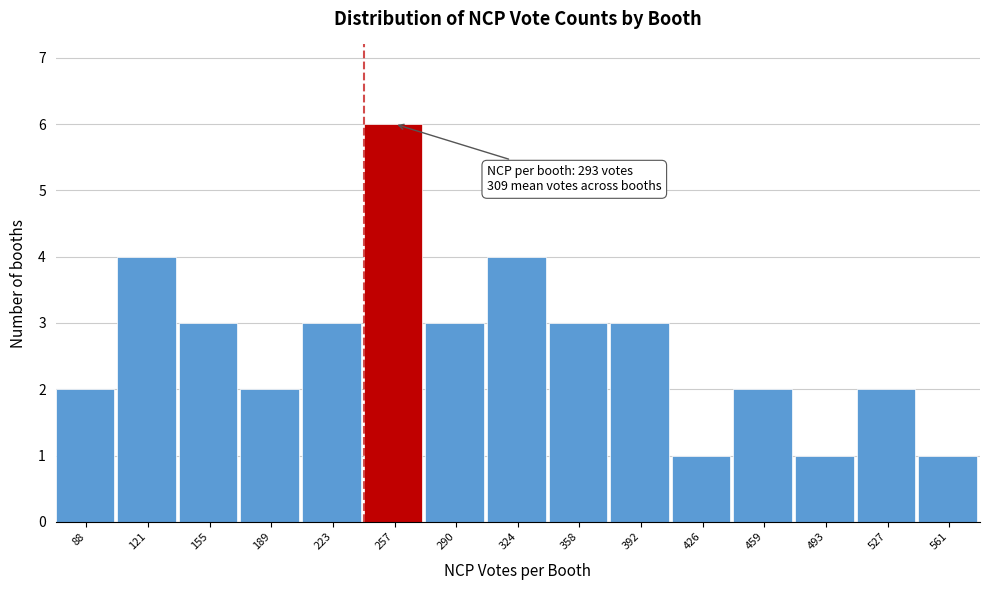

Reading left to right, extract all data points from this chart.

88=2	121=4	155=3	189=2	223=3	257=6	290=3	324=4	358=3	392=3	426=1	459=2	493=1	527=2	561=1